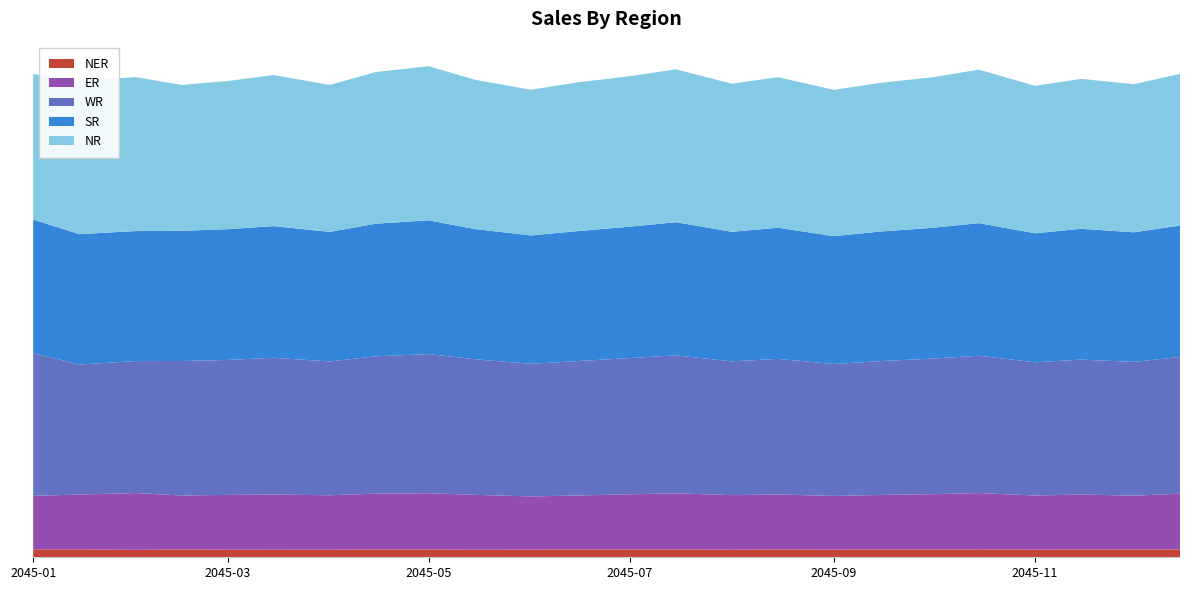

Reading left to right, what are all the values shown in this chart?

NER: 6568.6	6583.2	6276.4	6547.8	6400.0	6350.0	6420.0	6480.0	6510.0	6390.0	6450.0	6520.0	6470.0	6530.0	6410.0	6490.0	6440.0	6500.0	6460.0	6550.0	6430.0	6510.0	6480.0	6520.0
ER: 44848.9	45946.7	47507.5	45190.1	45800.0	46200.0	45500.0	46800.0	47100.0	45900.0	44500.0	45200.0	46300.0	47000.0	45600.0	46100.0	44900.0	45700.0	46400.0	47200.0	45300.0	46000.0	45100.0	46700.0
WR: 119583.5	108861.8	110450.6	112574.0	113000.0	114500.0	112000.0	115000.0	116500.0	113500.0	111000.0	112500.0	114000.0	115500.0	112000.0	113500.0	110500.0	112000.0	113500.0	115000.0	111500.0	113000.0	112000.0	114500.0
SR: 111757.8	109152.7	108856.3	108987.2	109500.0	110200.0	108500.0	111000.0	112000.0	109000.0	107500.0	108800.0	110000.0	111500.0	108500.0	109800.0	107000.0	108500.0	109500.0	111000.0	108000.0	109500.0	108500.0	110000.0
NR: 121749.4	128258.3	128942.9	122186.0	124000.0	126500.0	123000.0	127000.0	129000.0	125000.0	122000.0	124500.0	126000.0	128000.0	124000.0	126000.0	122500.0	124500.0	126000.0	128500.0	123500.0	125500.0	124000.0	127000.0